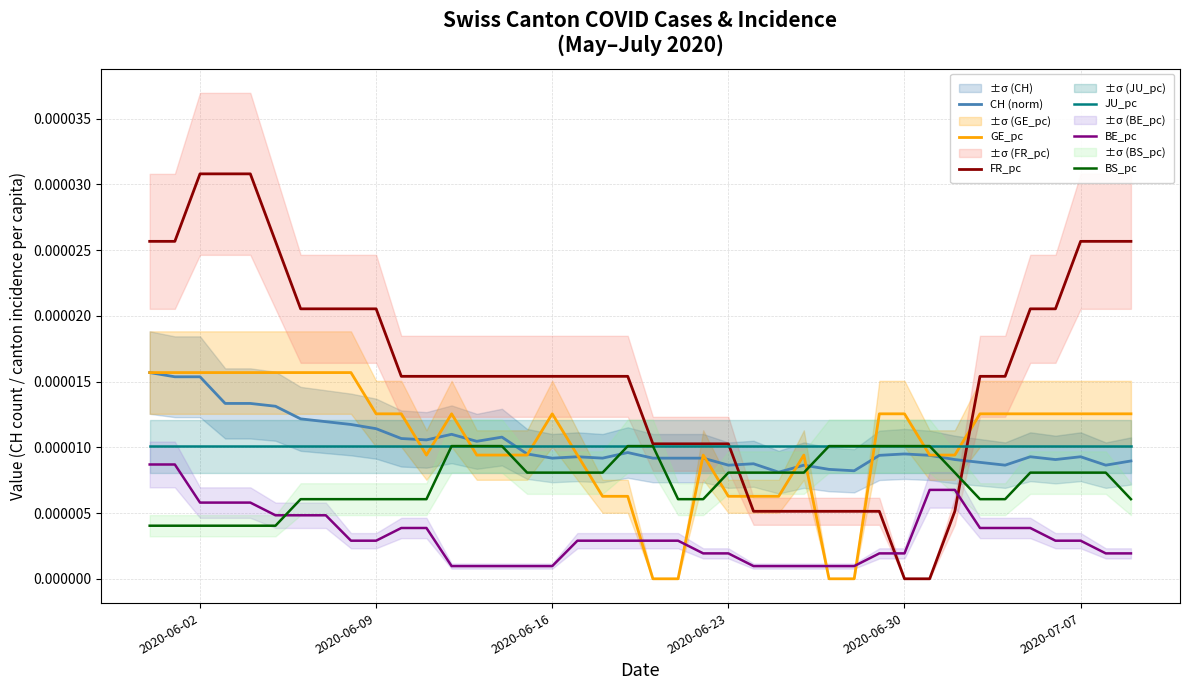

Which series ends up on top after the final intersection of BE_pc and BS_pc?

BS_pc